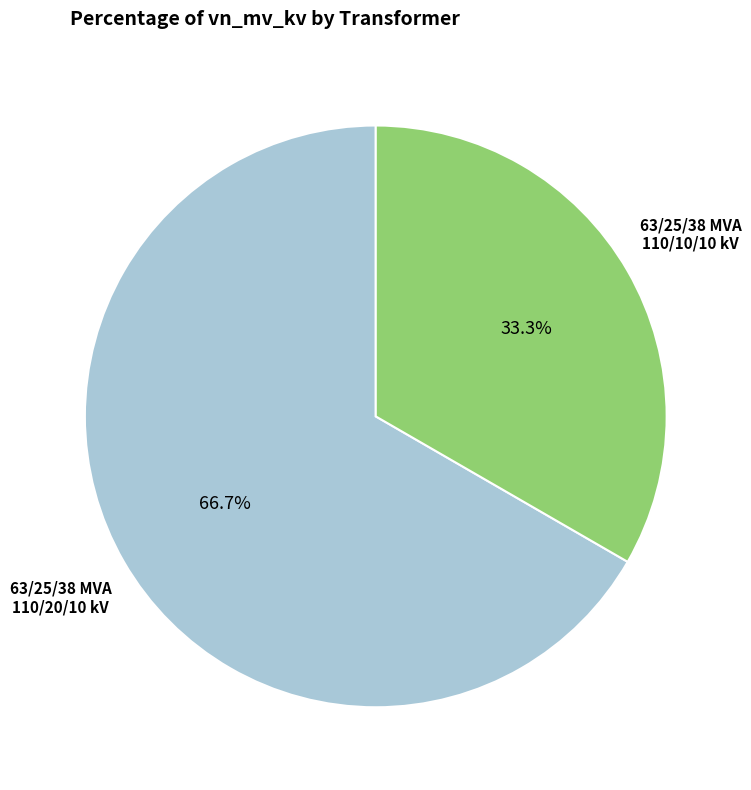

What is the largest slice in the pie chart?

63/25/38 MVA 110/20/10 kV